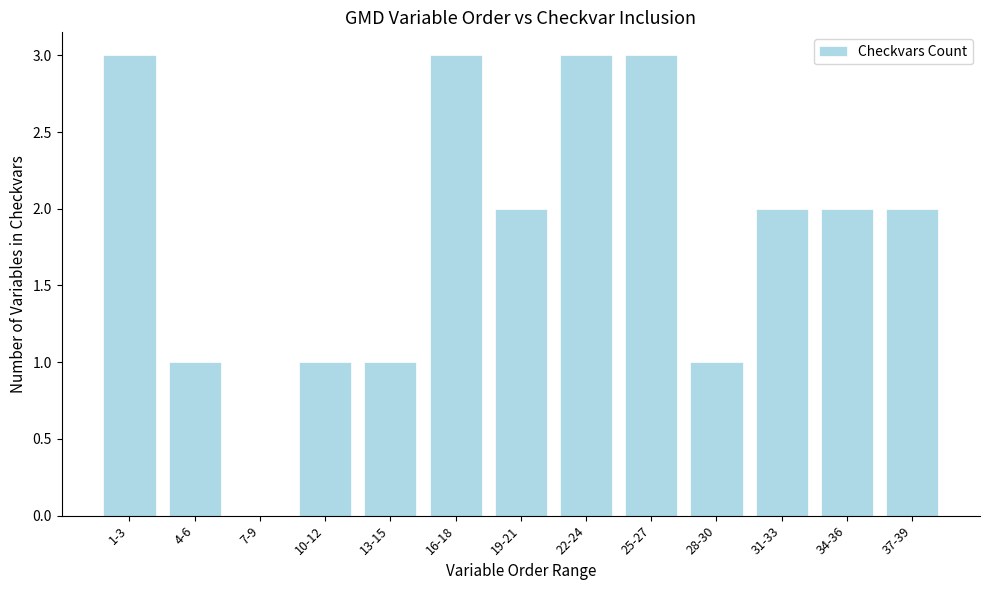

Which has a higher value, 37-39 or 16-18?

16-18